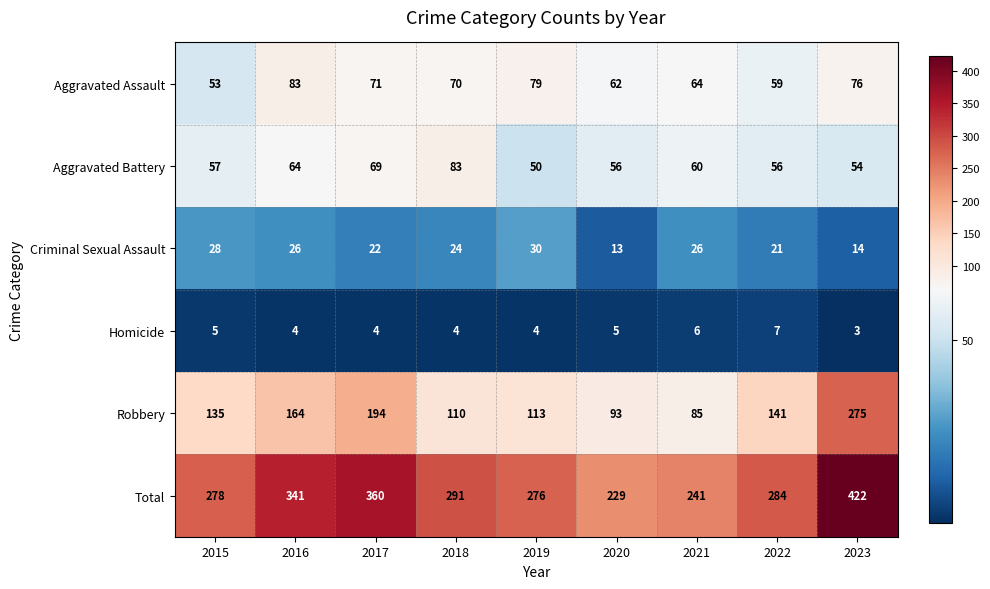

What is the maximum value shown in the chart?

422